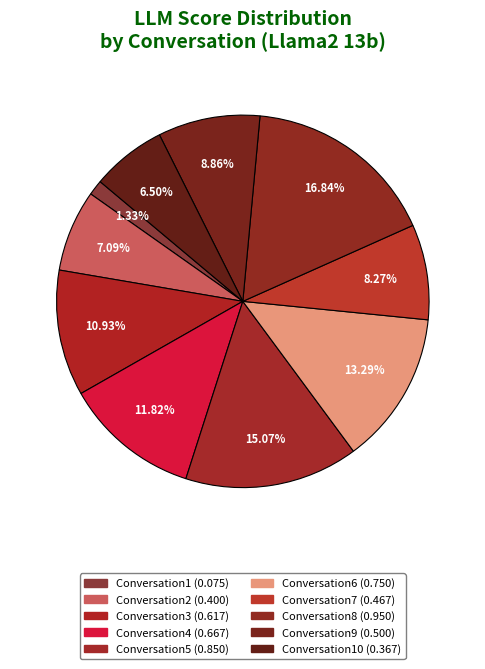

How many slices are in this pie chart?

10